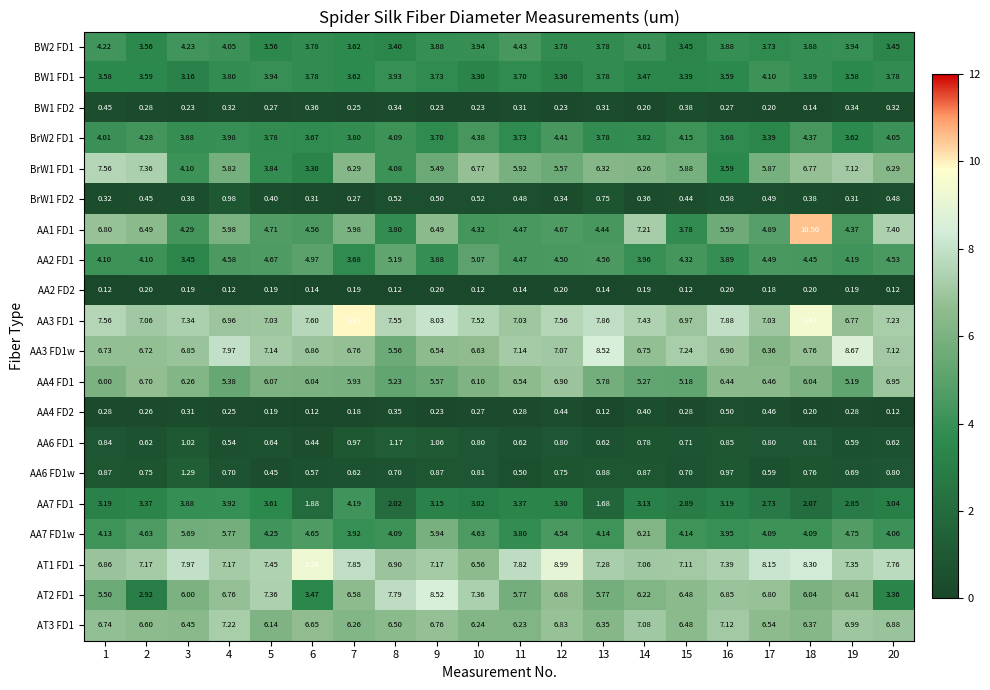

Rank the series by their maximum value, from lowest to highest.

AA2 FD2, BW1 FD2, AA4 FD2, BrW1 FD2, AA6 FD1, AA6 FD1w, BW1 FD1, AA7 FD1, BrW2 FD1, BW2 FD1, AA2 FD1, AA7 FD1w, AA4 FD1, AT3 FD1, BrW1 FD1, AT2 FD1, AA3 FD1w, AT1 FD1, AA3 FD1, AA1 FD1